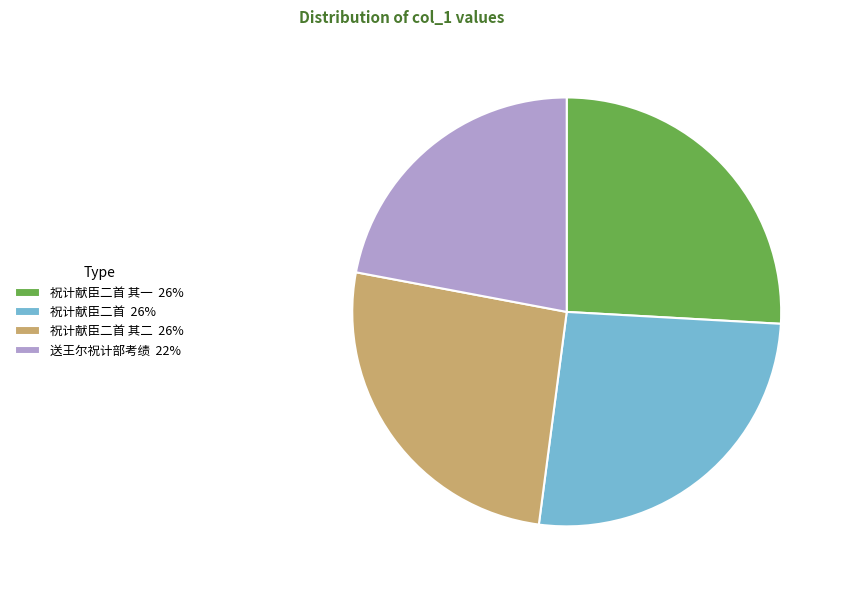

Does any single category account for the majority?

No